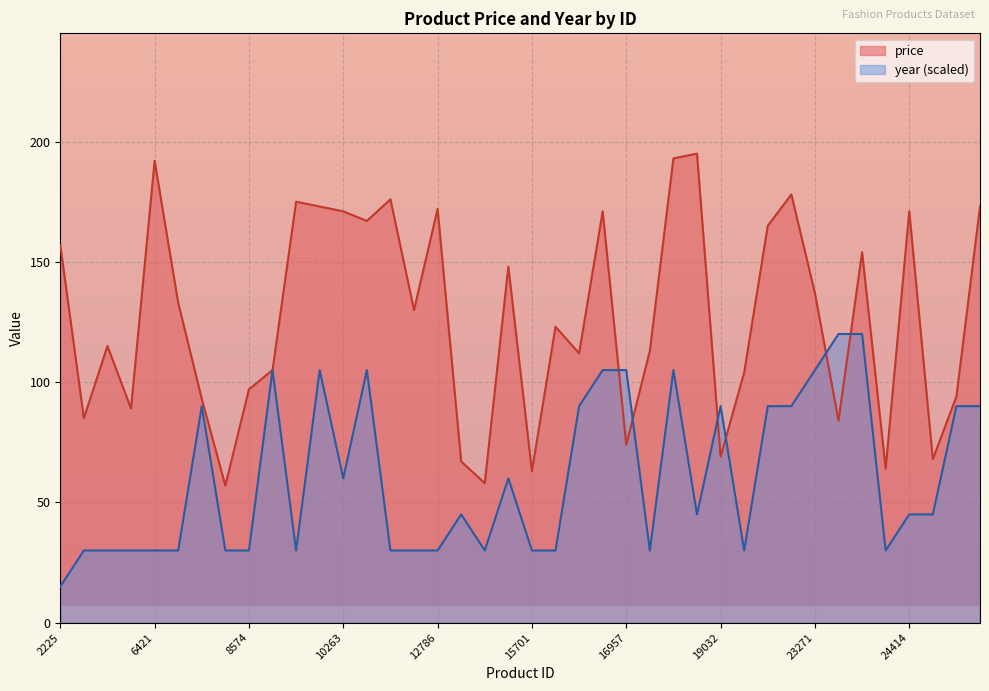

The value of price at 3619 is 85. True or false?

True